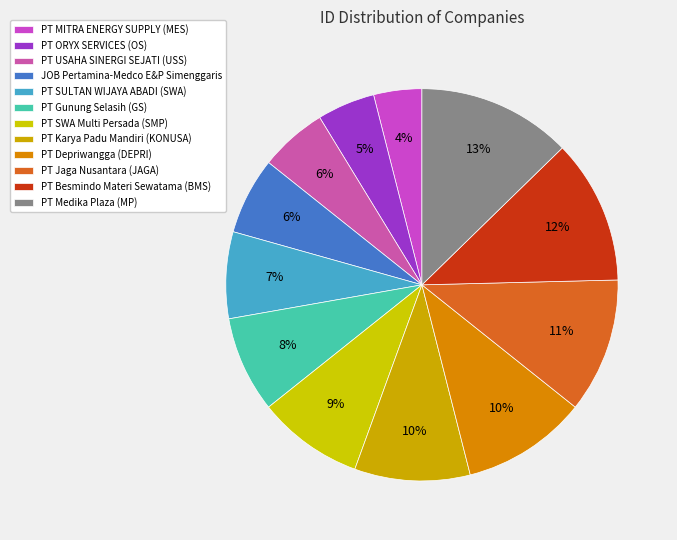

What is the largest slice in the pie chart?

PT Medika Plaza